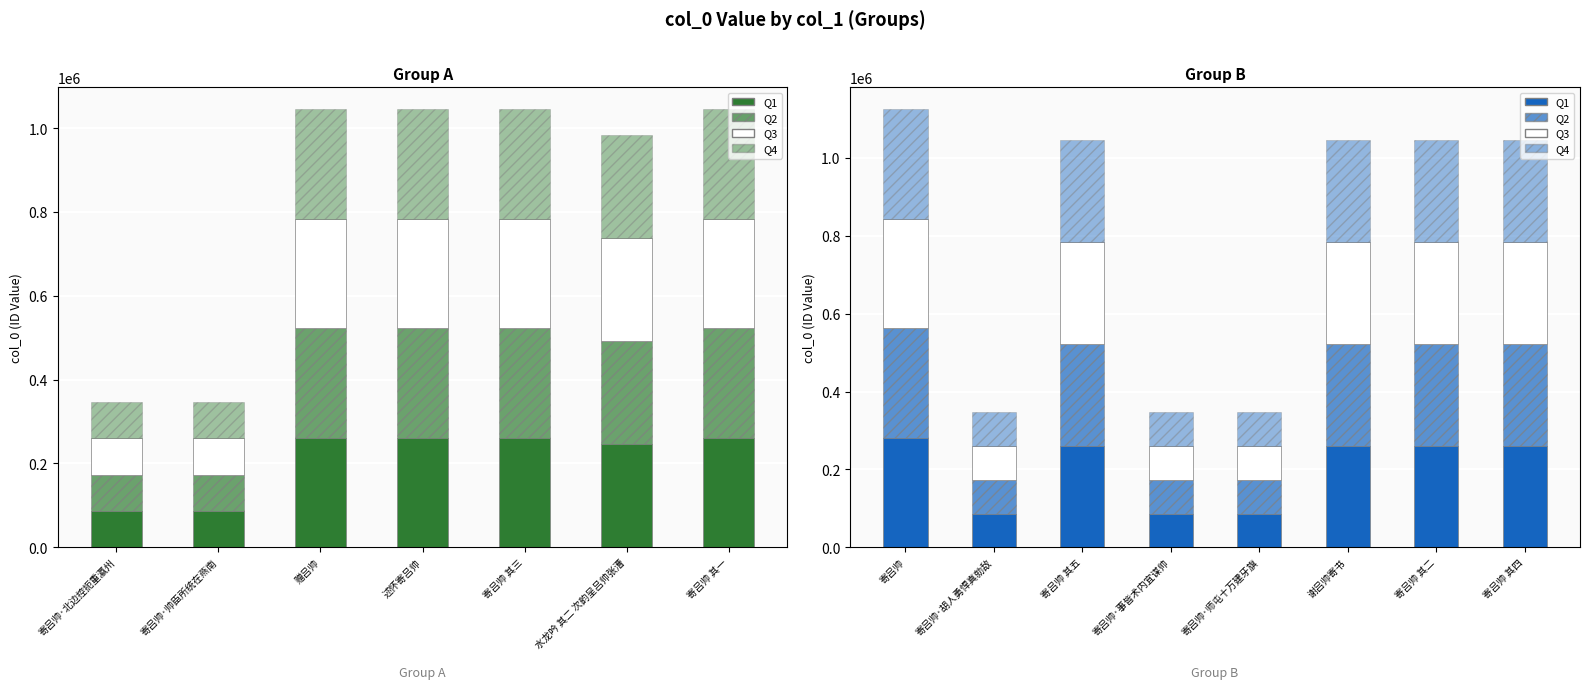

What is the sum of the Q3 values at 谢吕帅寄书 and 寄吕帅·胡人勇悍真勍敌?

347893.8